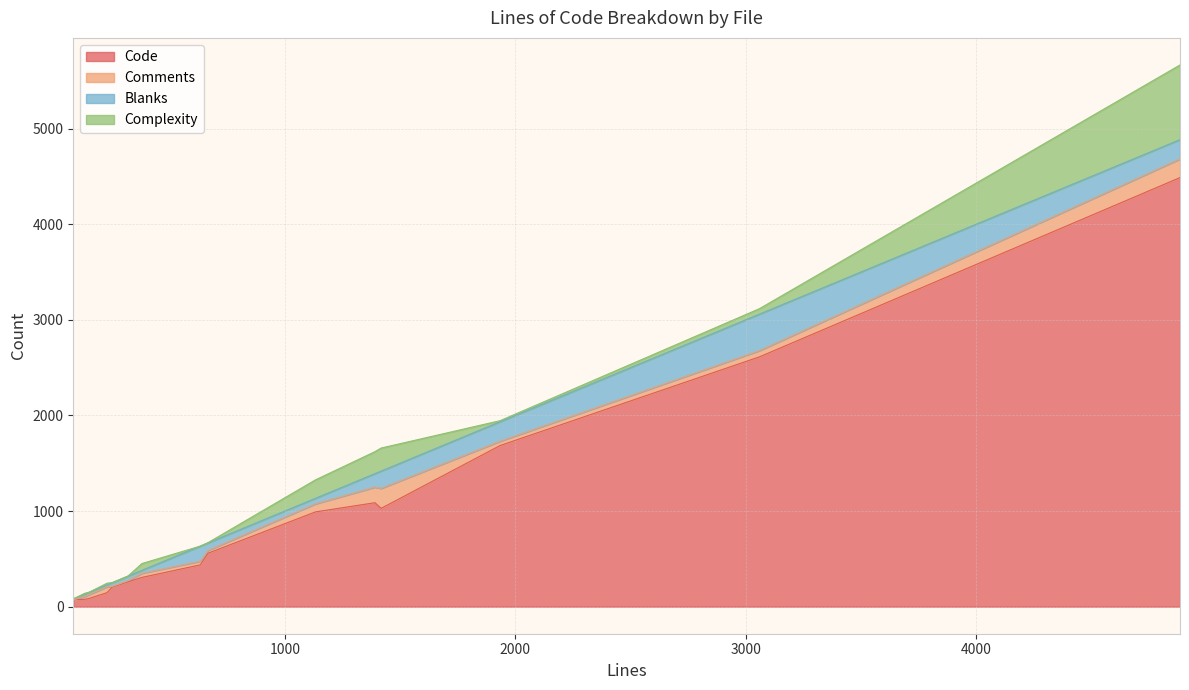

True or false: Code and Comments cross at least once.

False